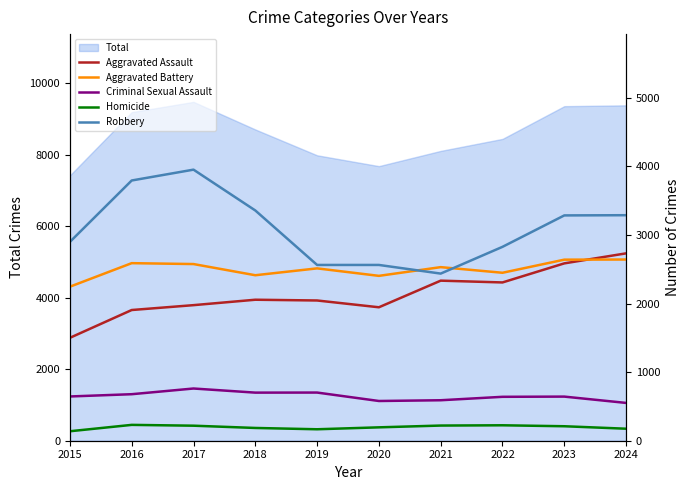

Reading left to right, transcribe all the data shown in this chart.

Aggravated Assault: 1500	1905	1976	2055	2044	1945	2333	2307	2585	2731
Aggravated Battery: 2245	2588	2575	2412	2512	2403	2530	2448	2639	2641
Criminal Sexual Assault: 645	678	761	701	702	579	590	640	643	551
Homicide: 138	231	219	186	167	195	221	225	211	175
Robbery: 2898	3793	3951	3356	2562	2562	2436	2826	3284	3287